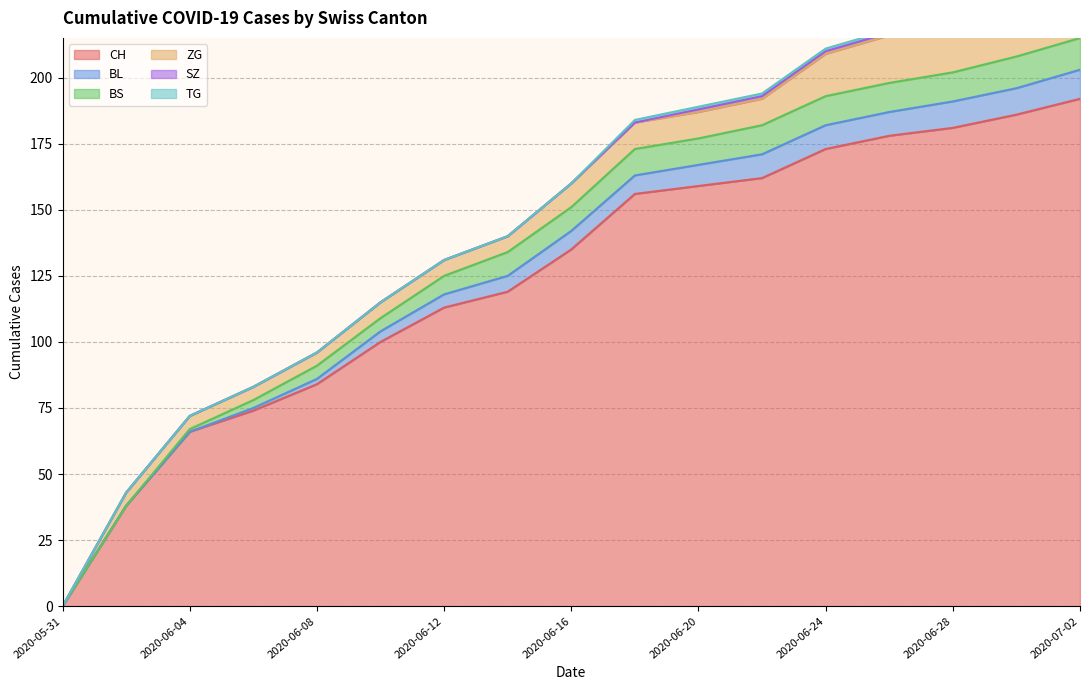

What is the difference between the maximum and minimum values in the SZ series?

6